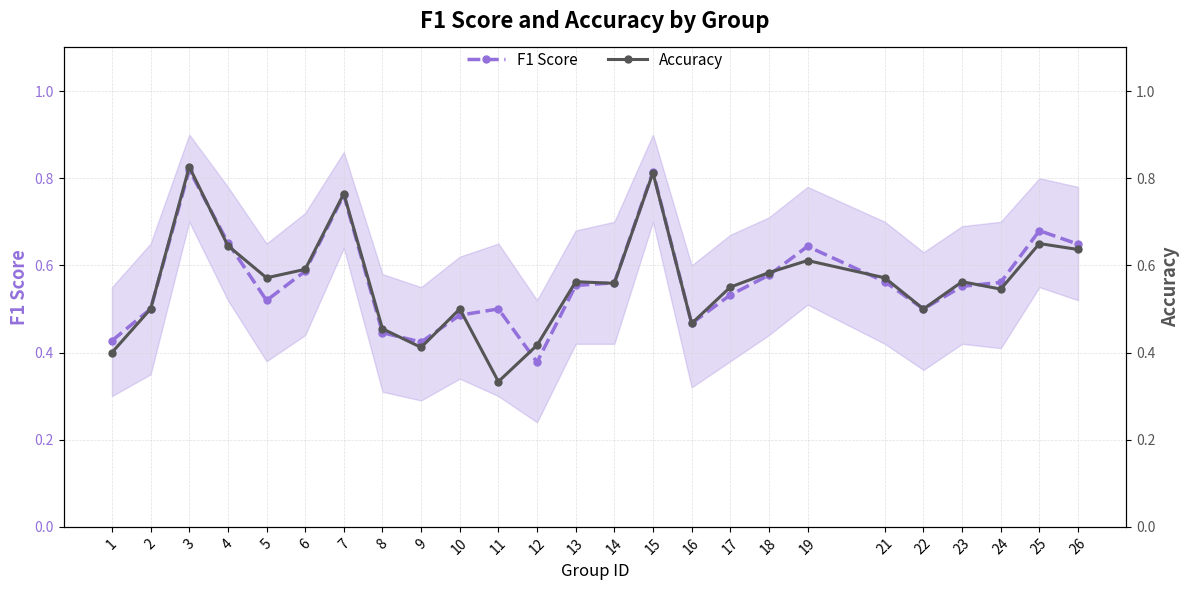

At which label does F1 Score reach its minimum?

12